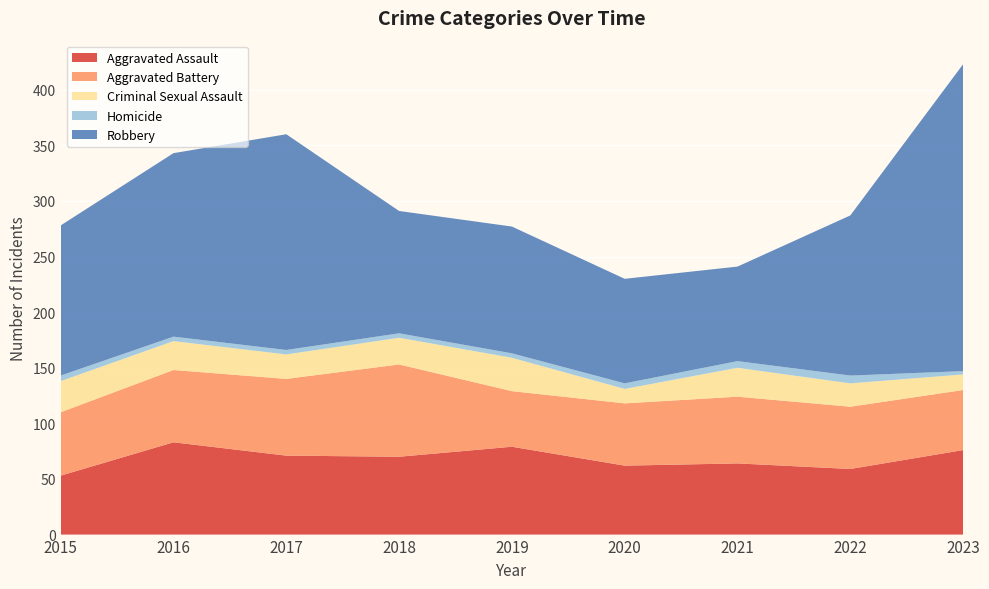

Reading left to right, list all the values displayed in this chart.

Aggravated Assault: 53	83	71	70	79	62	64	59	76
Aggravated Battery: 57	65	69	83	50	56	60	56	54
Criminal Sexual Assault: 28	26	22	24	30	13	26	21	14
Homicide: 5	4	4	4	4	5	6	7	3
Robbery: 135	165	194	110	114	94	85	144	276